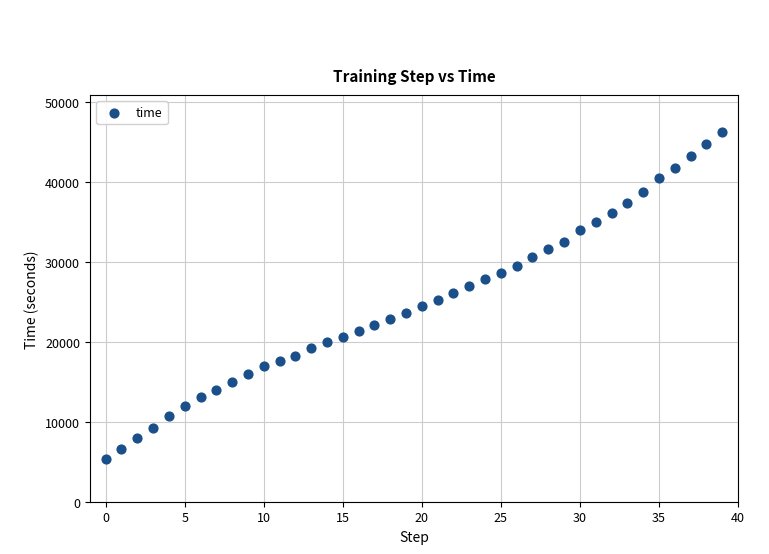

What is the range of Y values (max minus min)?

40840